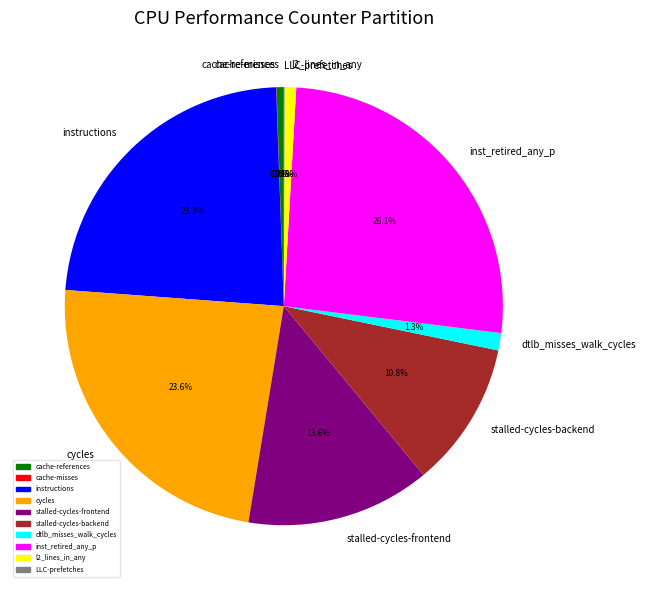

Which slice is the largest?

inst_retired_any_p